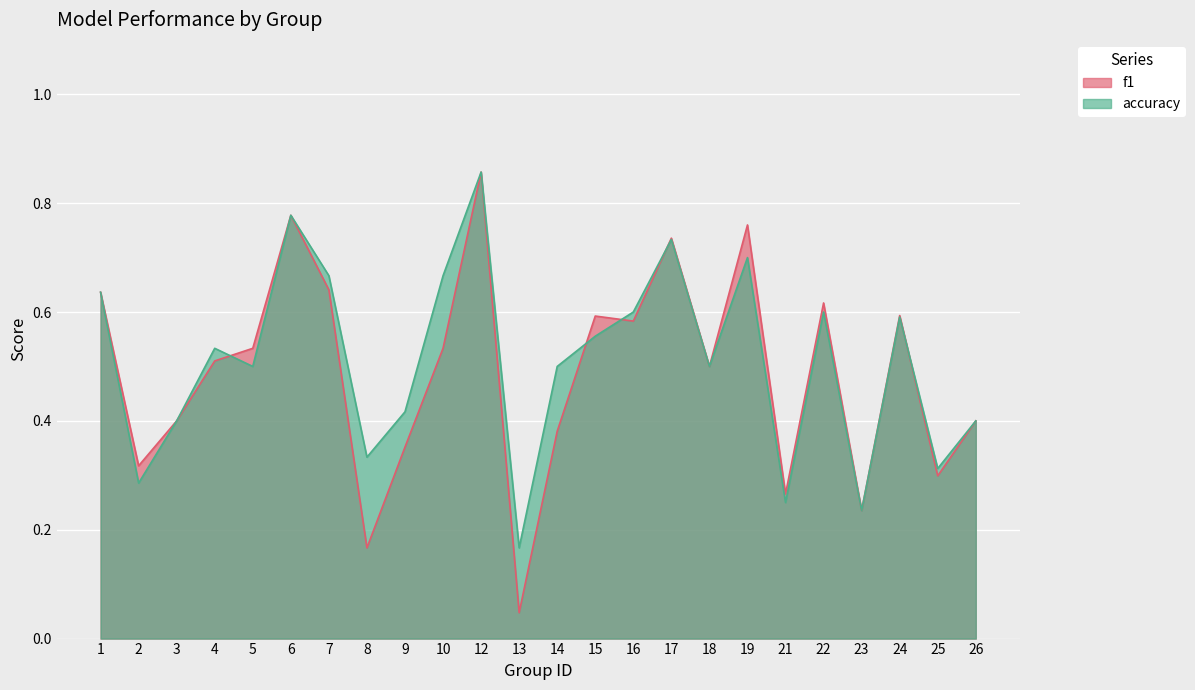

What is the average value of the accuracy series?

0.5